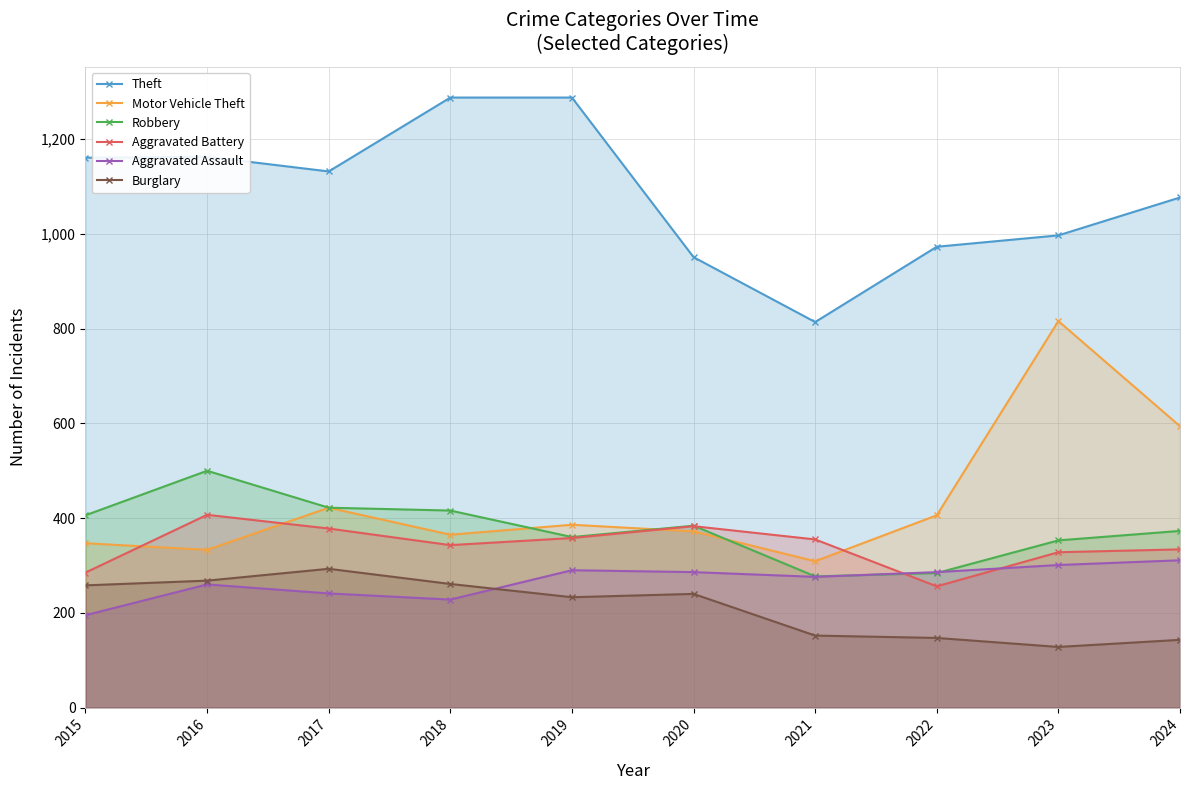

Reading left to right, what are all the values shown in this chart?

Theft: 2015=1161	2016=1163	2017=1132	2018=1288	2019=1288	2020=951	2021=814	2022=973	2023=997	2024=1077
Motor Vehicle Theft: 2015=347	2016=333	2017=422	2018=365	2019=386	2020=372	2021=309	2022=406	2023=816	2024=594
Robbery: 2015=406	2016=500	2017=422	2018=416	2019=360	2020=384	2021=277	2022=284	2023=353	2024=373
Aggravated Battery: 2015=285	2016=407	2017=378	2018=343	2019=358	2020=383	2021=355	2022=256	2023=328	2024=334
Aggravated Assault: 2015=195	2016=260	2017=241	2018=228	2019=290	2020=286	2021=276	2022=286	2023=301	2024=311
Burglary: 2015=258	2016=268	2017=293	2018=261	2019=233	2020=240	2021=152	2022=147	2023=128	2024=143